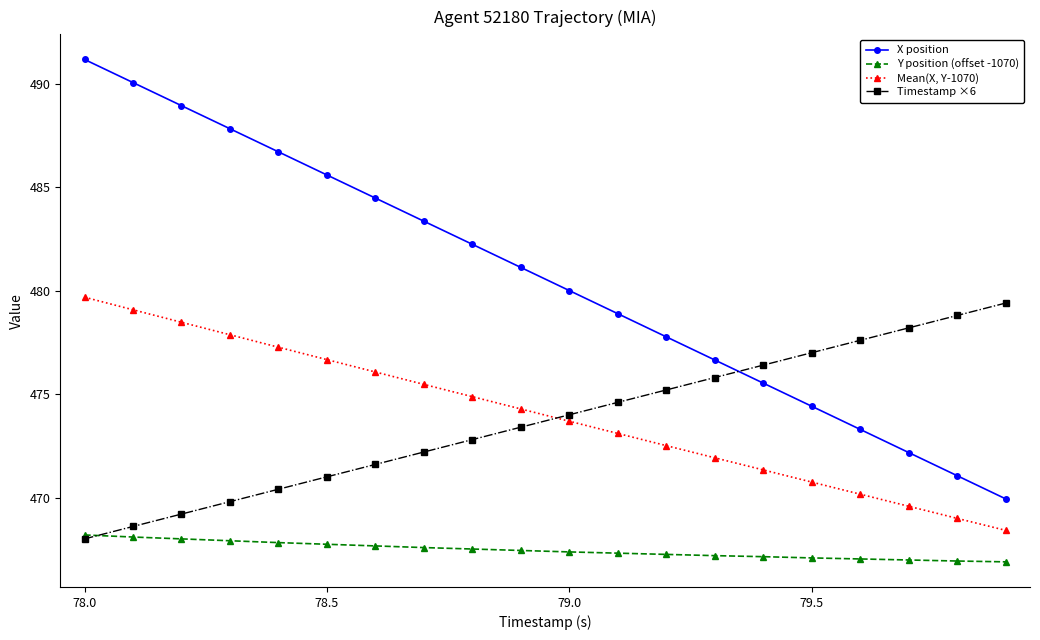

Which series has the largest range (max minus min)?

X position